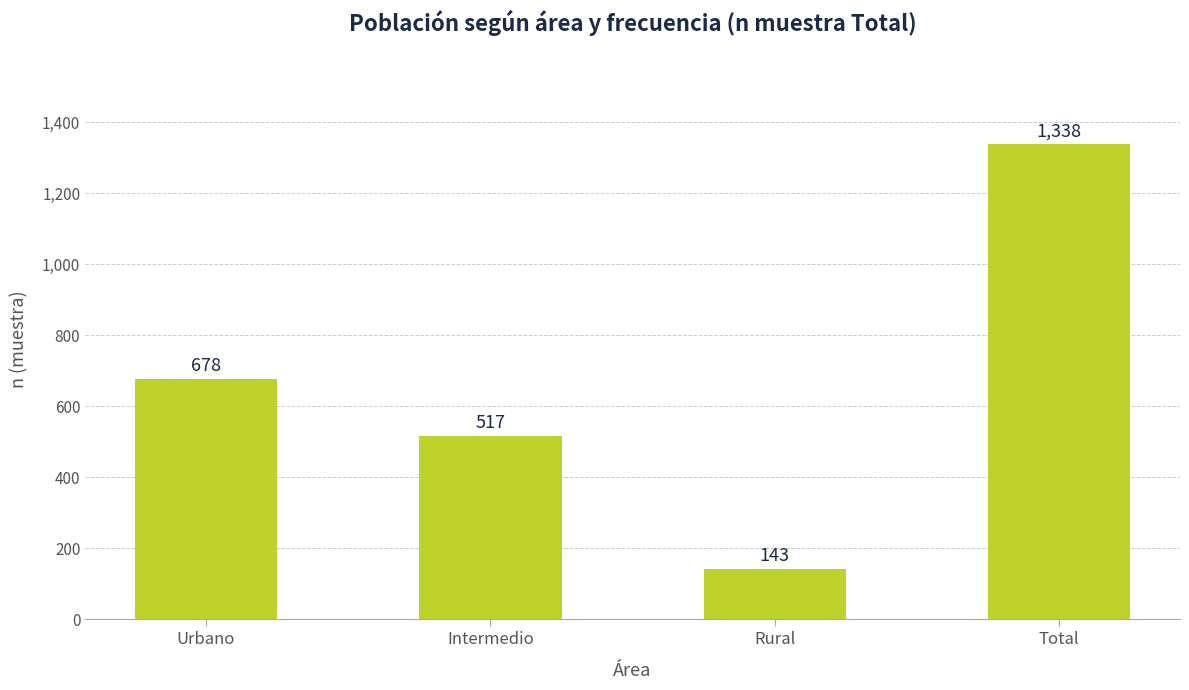

What is the greatest value displayed?

1338